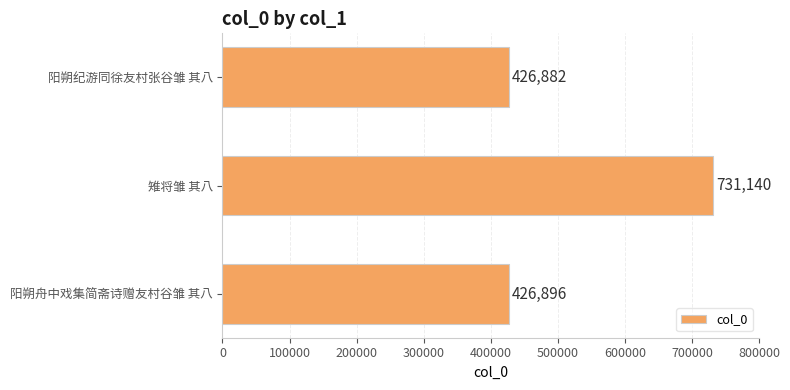

Are the bars horizontal?

Yes